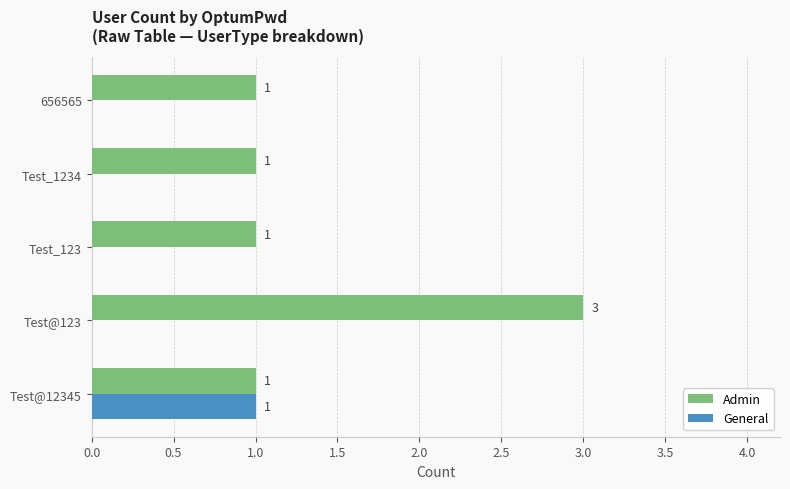

The value of General at Test_1234 is 0. True or false?

True